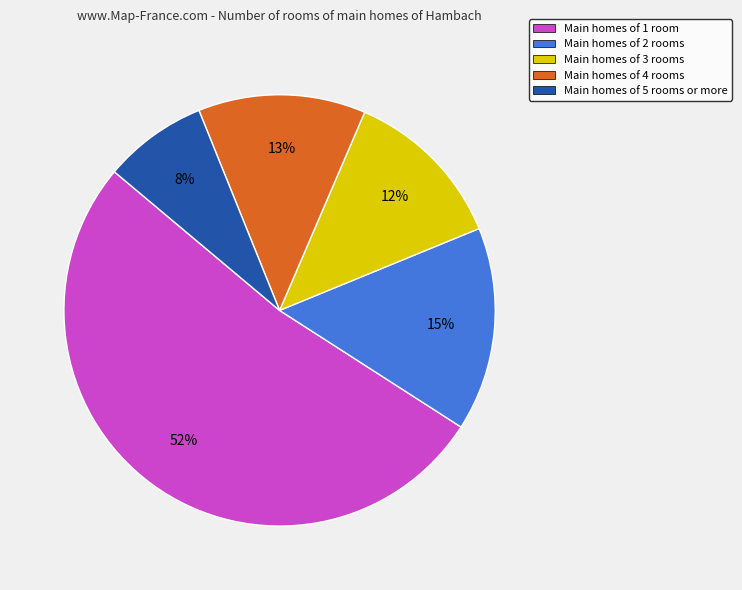

Approximately how many times larger is the value at Main homes of 2 rooms compared to Main homes of 4 rooms?

1.2